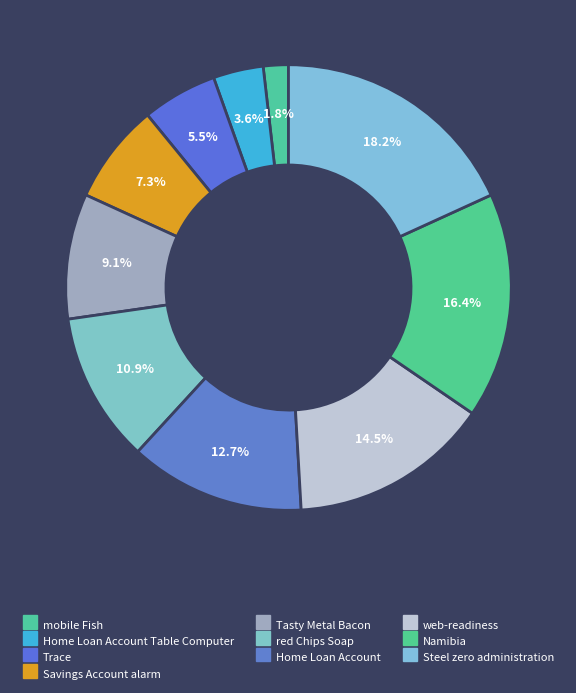

Rank the categories by value from lowest to highest.

mobile Fish, Home Loan Account Table Computer, Trace, Savings Account alarm, Tasty Metal Bacon, red Chips Soap, Home Loan Account, web-readiness, Namibia, Steel zero administration